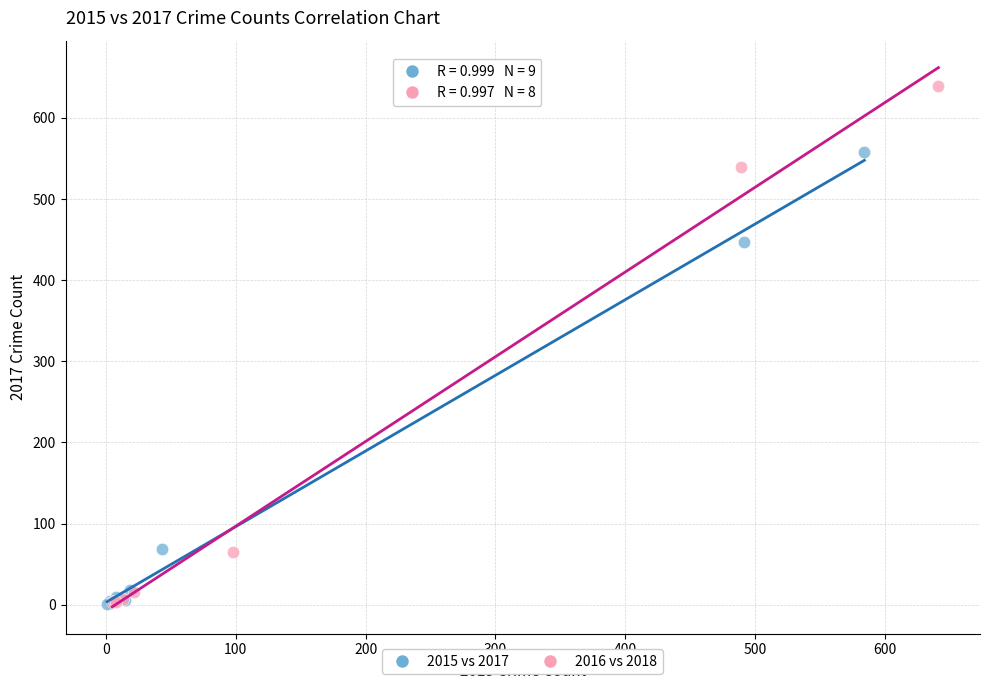

Which series has the largest Y range (max minus min)?

2016 vs 2018